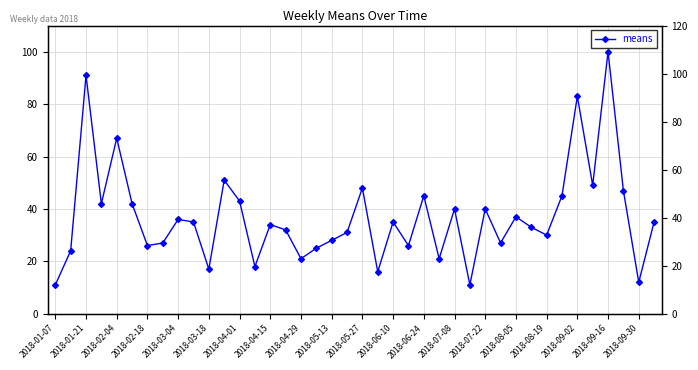

What is the value of the 22nd point from the left?

16